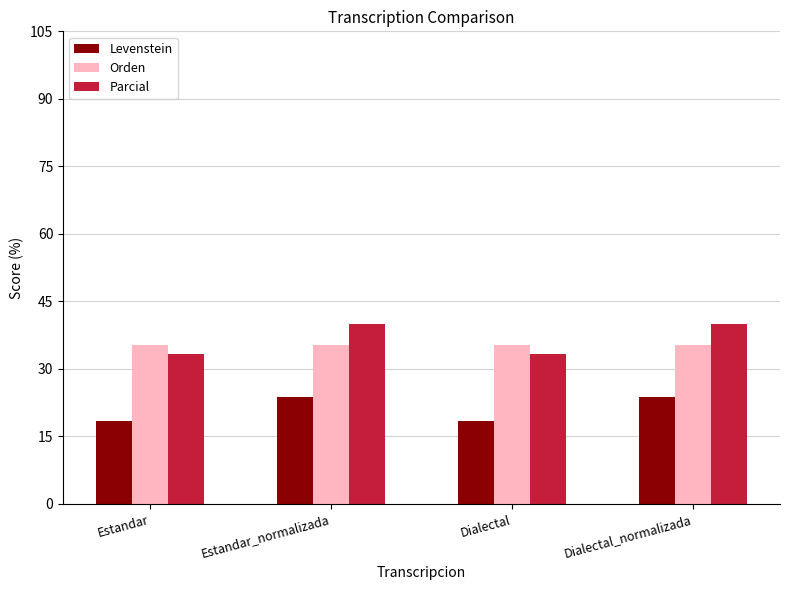

What are all the series names shown in the legend?

Levenstein, Orden, Parcial